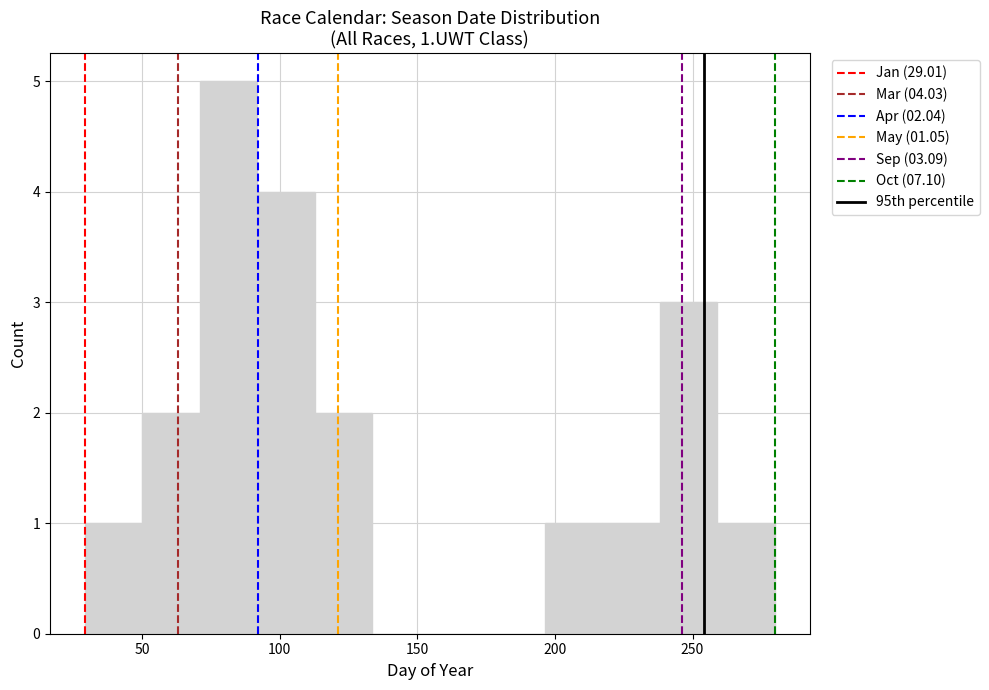

Over which range of the x-axis is the bar tallest?

70 to 90